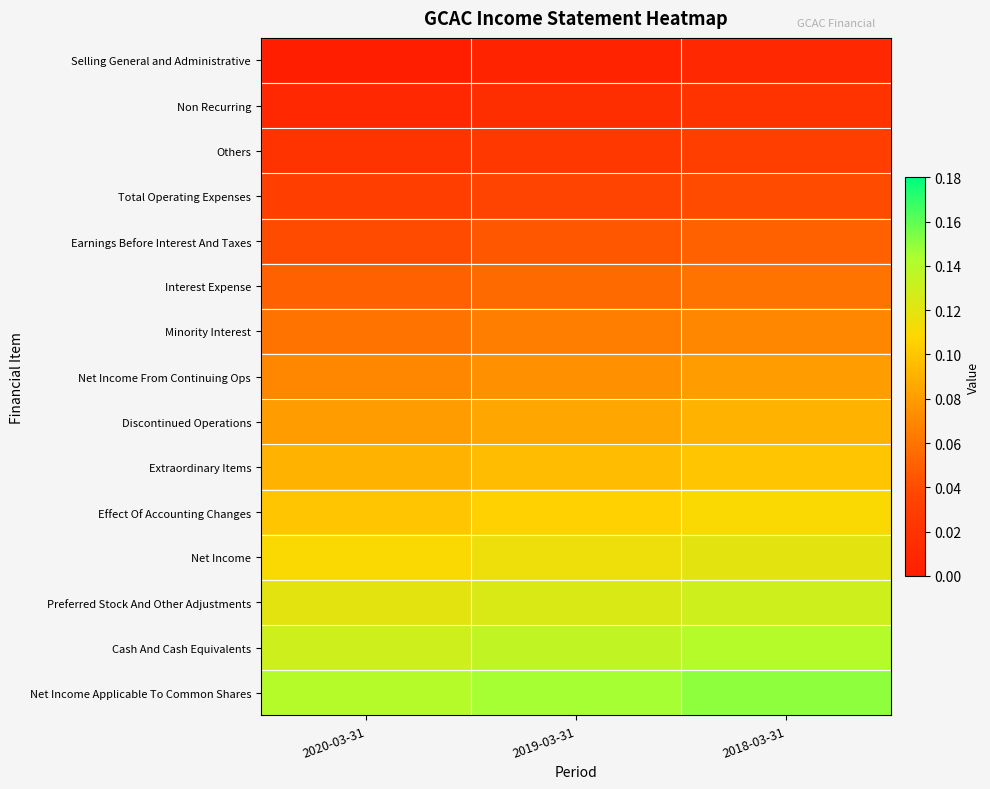

At how many categories does at least one series exceed 0?

3